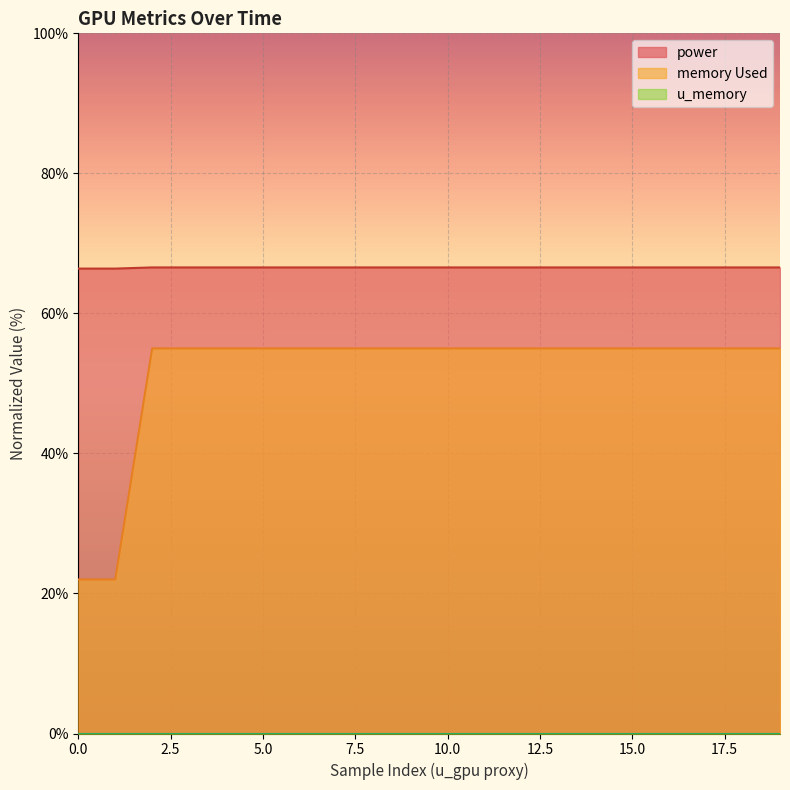

What is the total value across all series at 0.0?

88.4